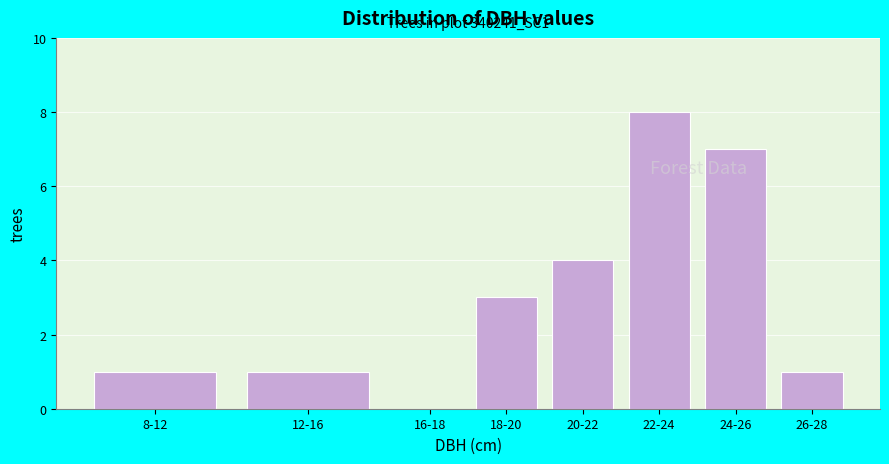

Reading left to right, transcribe all the data shown in this chart.

8-12=1	12-16=1	16-18=0	18-20=3	20-22=4	22-24=8	24-26=7	26-28=1